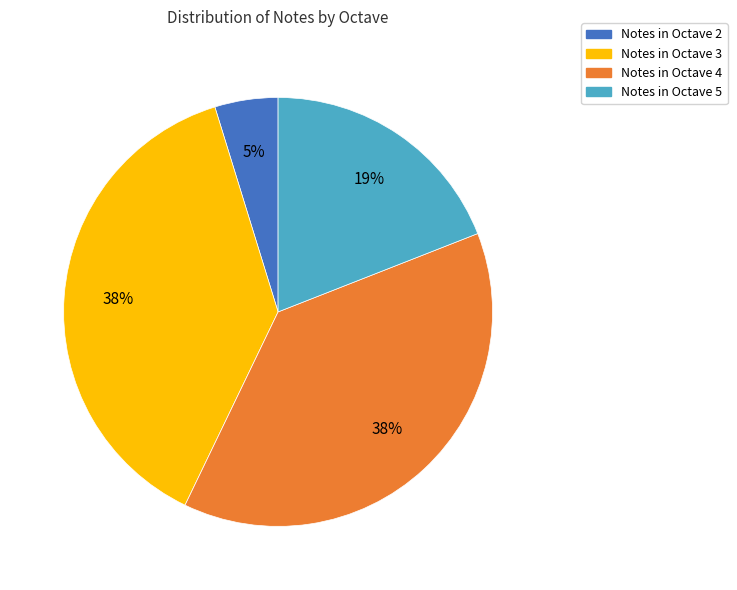

Does any single category account for the majority?

No